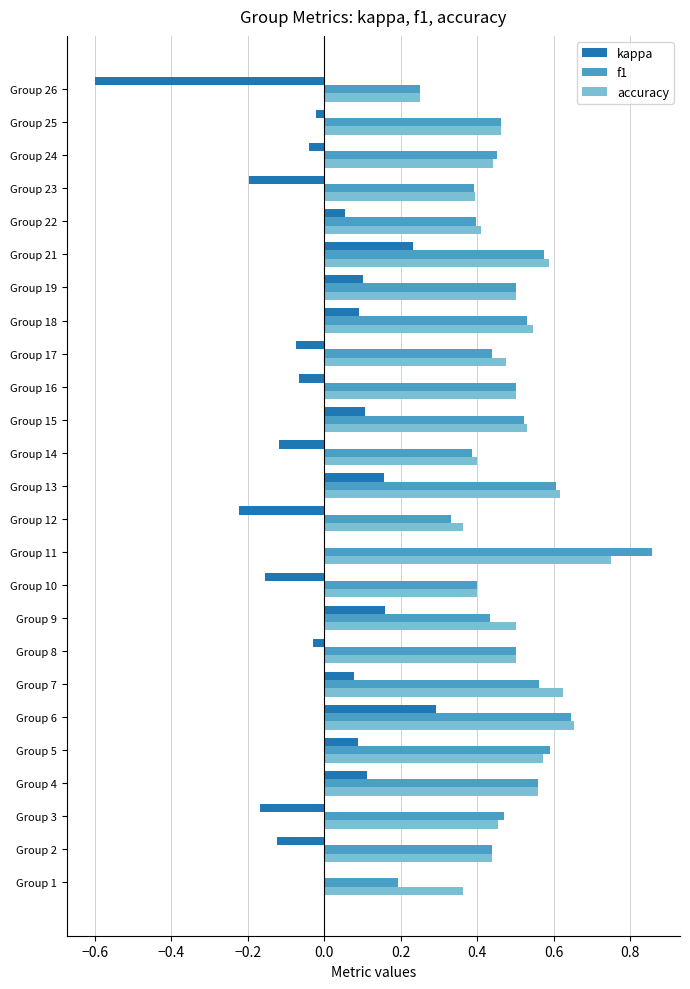

The accuracy series shows 0.6 at Group 4. True or false?

True